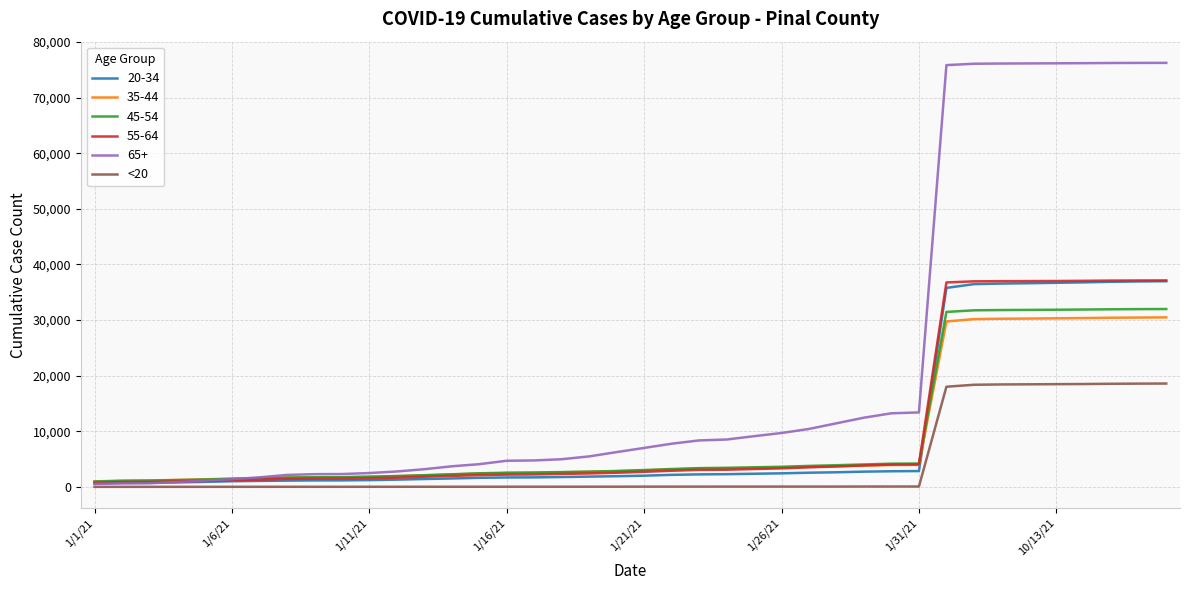

Is this an area chart (filled region under the line)?

No